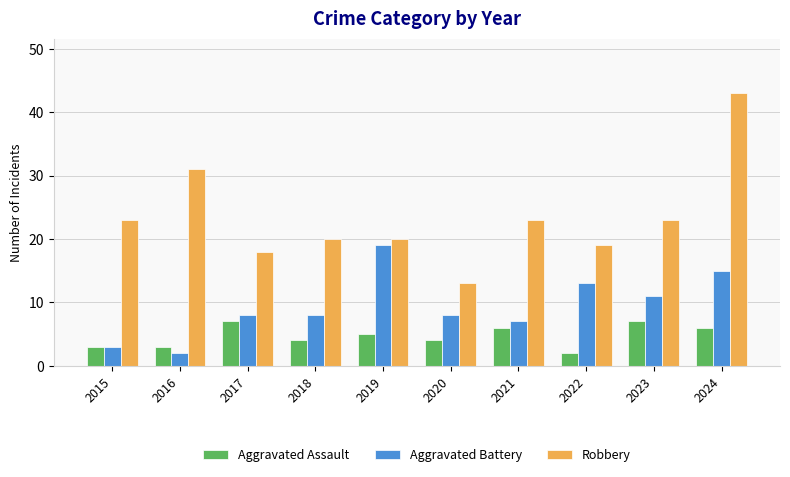

How many Aggravated Assault values are between 3 and 6?

7